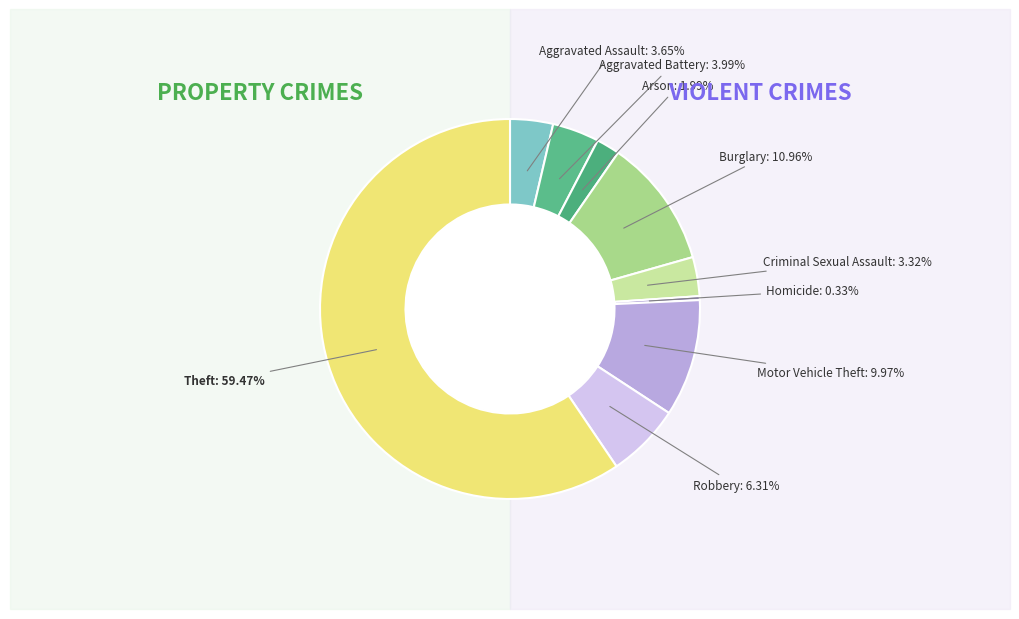

To the nearest percent, what is the difference between the largest and smallest slice percentages?

59%